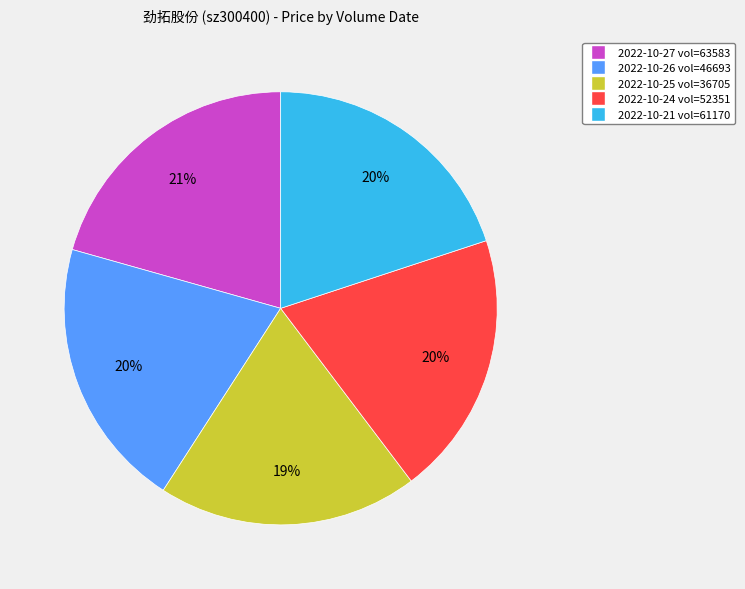

What percentage is the 2022-10-27 vol=63583 slice, to the nearest percent?

21%